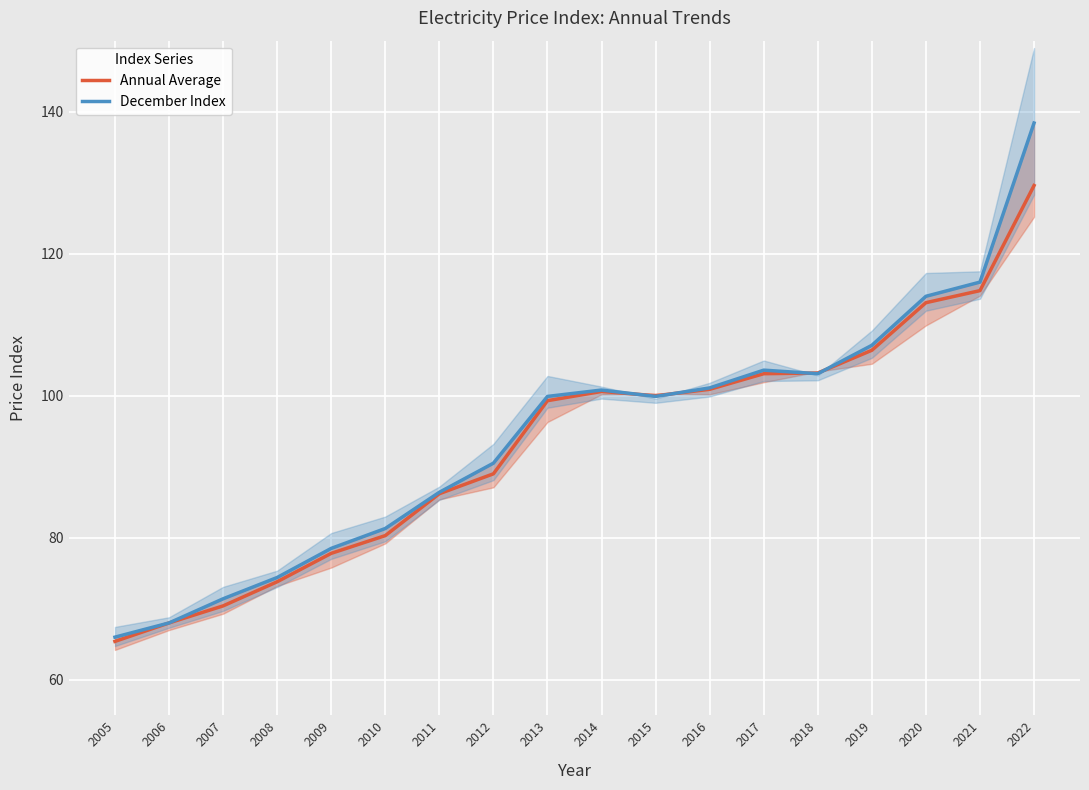

The Annual Average series shows 73.8 at 2008. True or false?

True